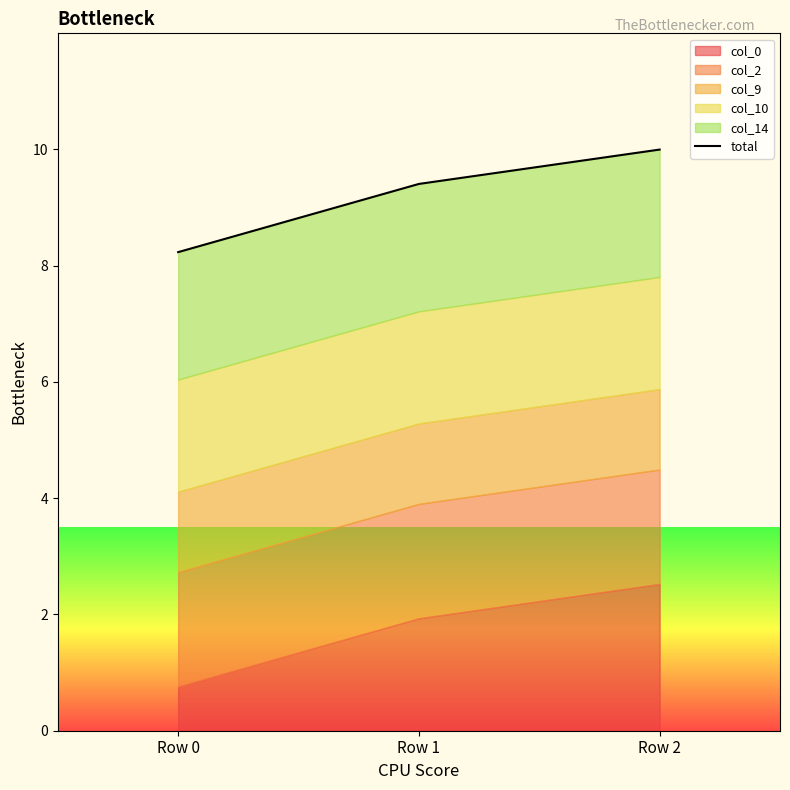

Does the chart display data point markers on the line(s)?

No